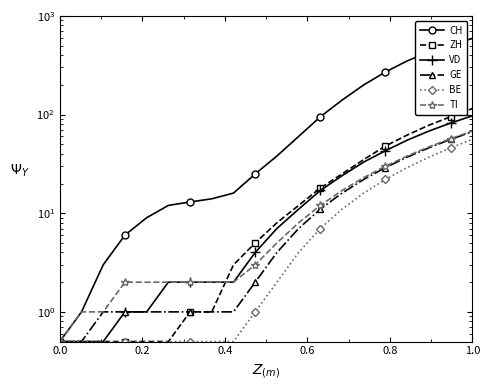

Count the number of categories in the chart.

20